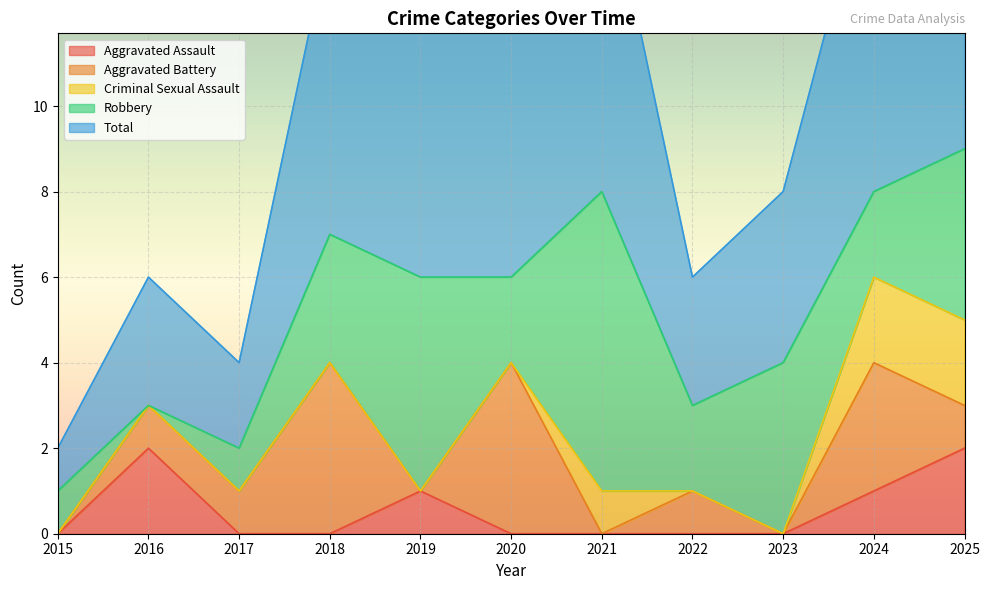

What is the difference between the second highest and minimum values in the Criminal Sexual Assault series?

2